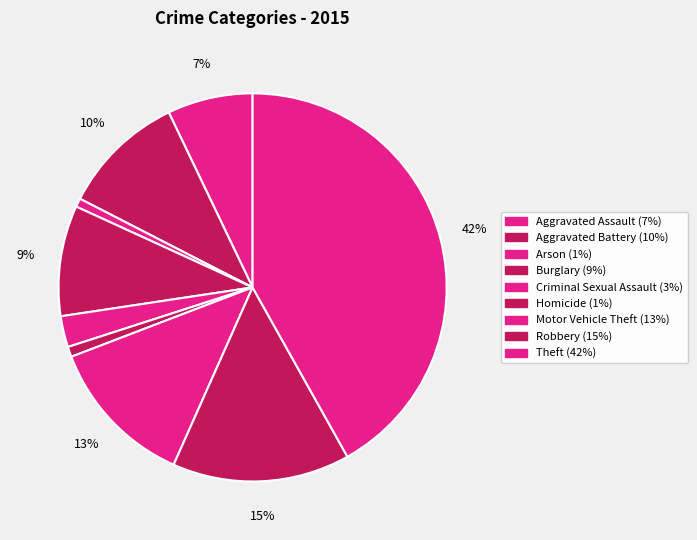

The Aggravated Battery slice represents 16% of the pie. True or false?

False